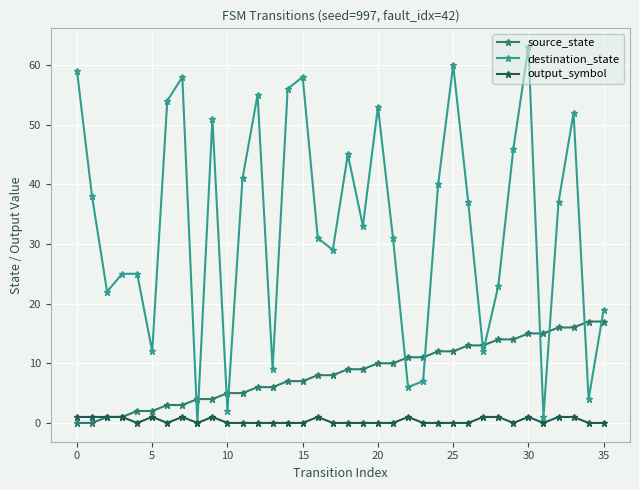

What is the sum of all destination_state values?

1194